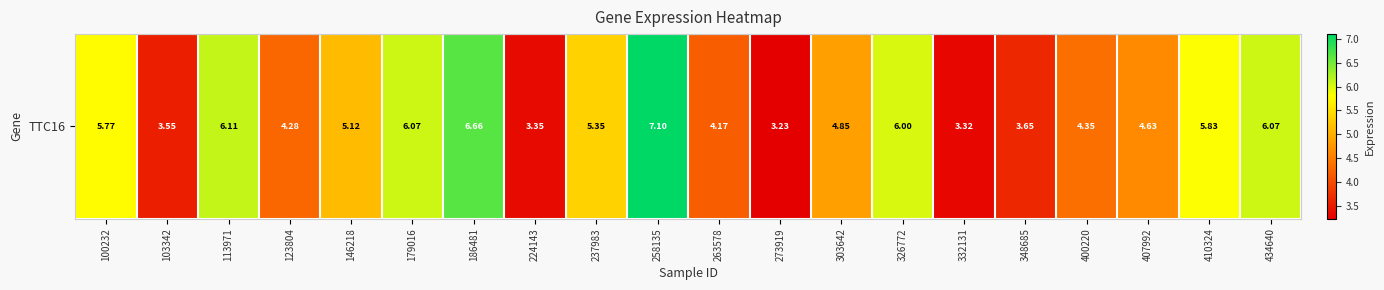

Which label corresponds to the smallest value in the chart?

273919